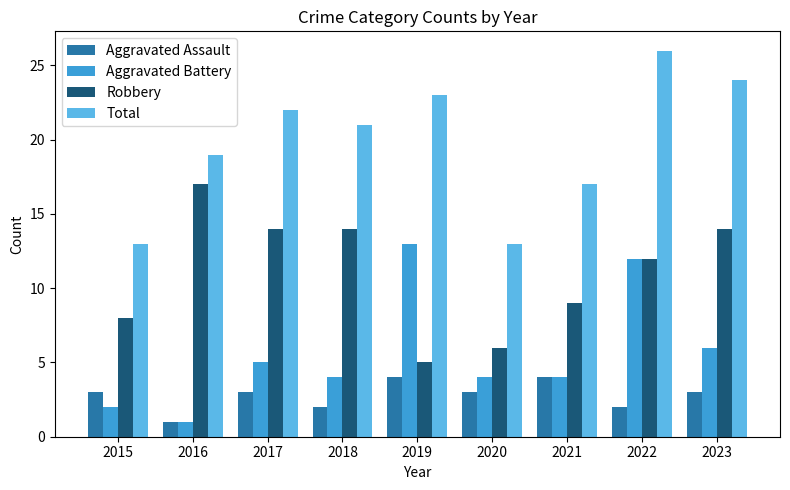

What is the total value across all series at 2018?

41